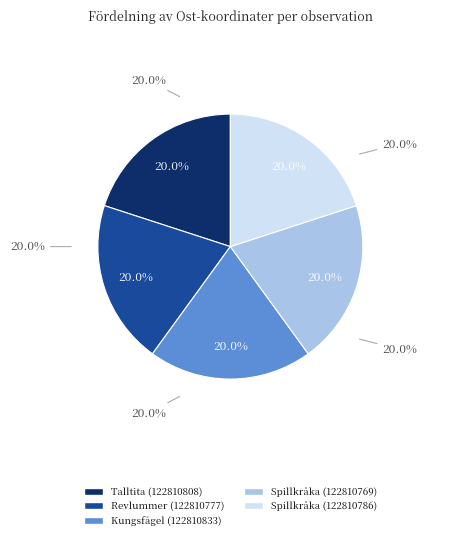

To the nearest percent, what percentage of the pie is Talltita (122810808)?

20%